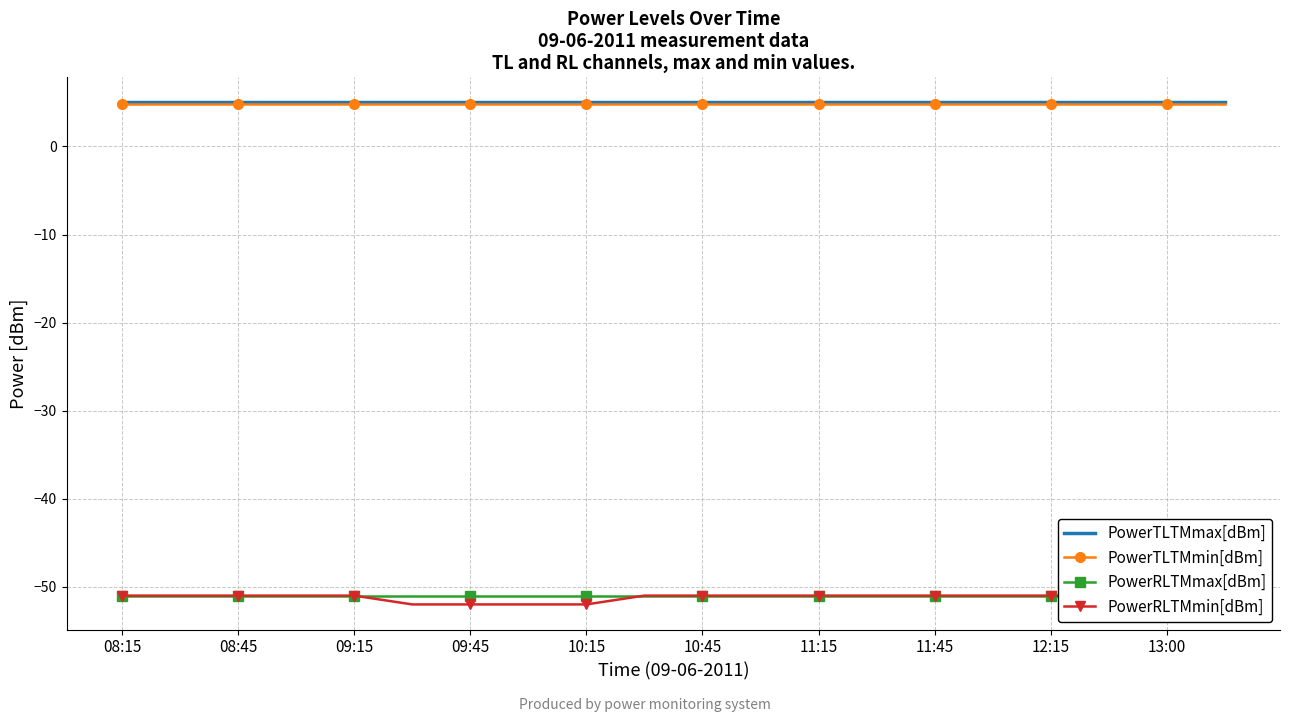

The PowerTLTMmax[dBm] series shows 5.0 at 13. True or false?

True